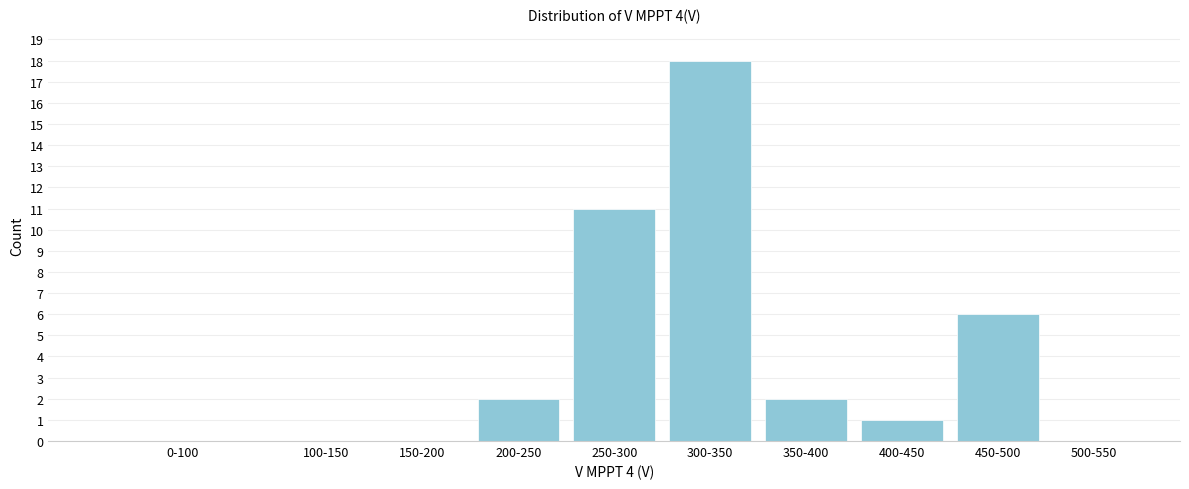

Reading left to right, list all the values displayed in this chart.

0-100=0	100-150=0	150-200=0	200-250=2	250-300=11	300-350=18	350-400=2	400-450=1	450-500=6	500-550=0